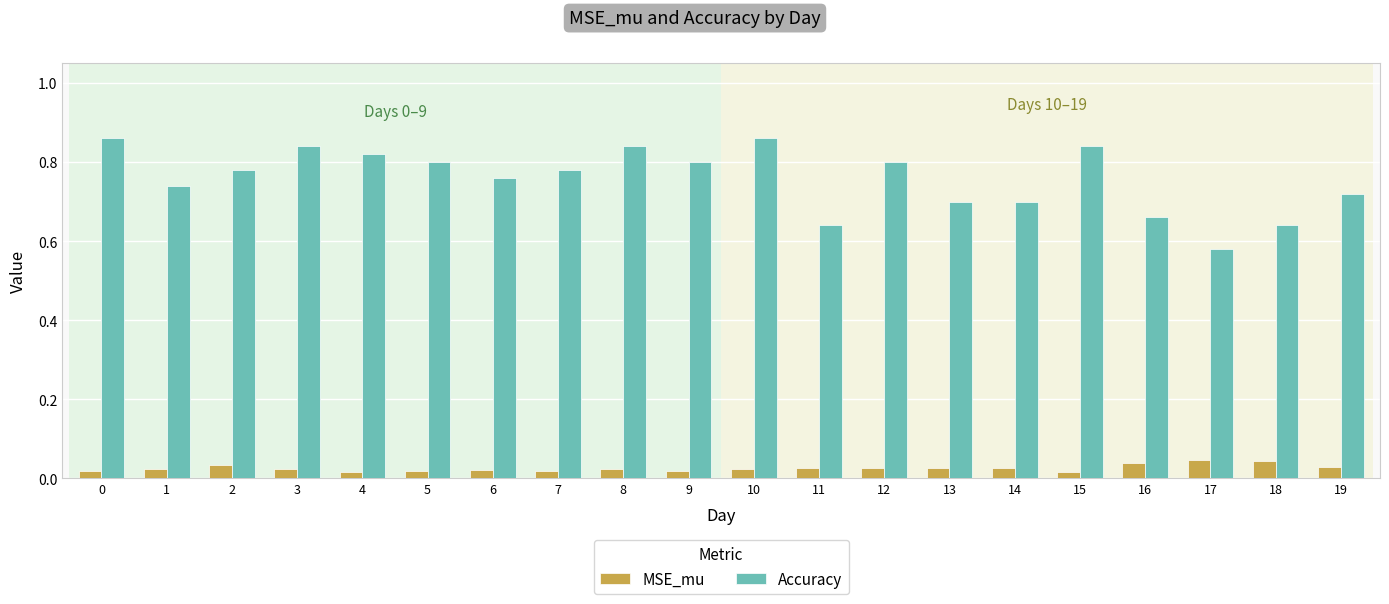

How many Accuracy values are between 0 and 1?

20